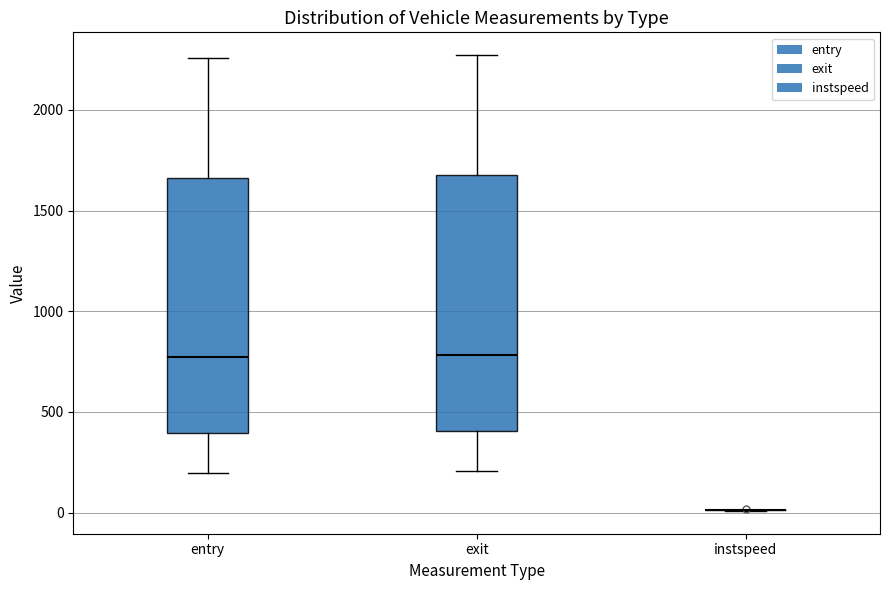

Where does the upper whisker of the box for entry end on the y-axis? The values are not printed on the chart, so give them approximately, as read against the axis.

2250